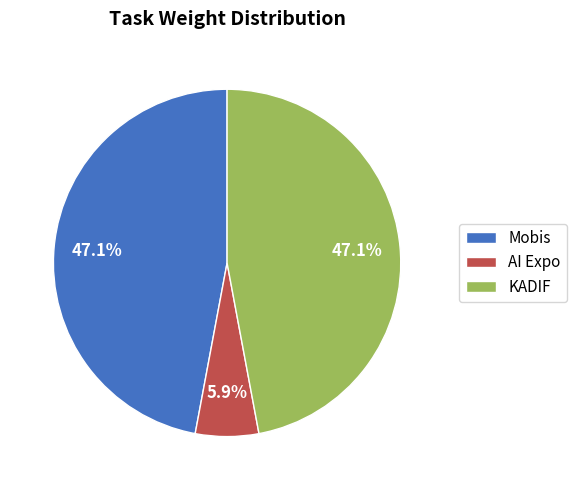

Which slice is the smallest?

AI Expo